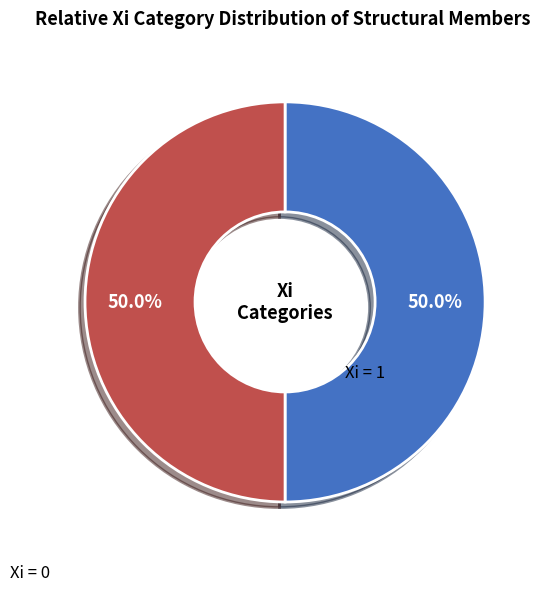

How many slices are in this pie chart?

2